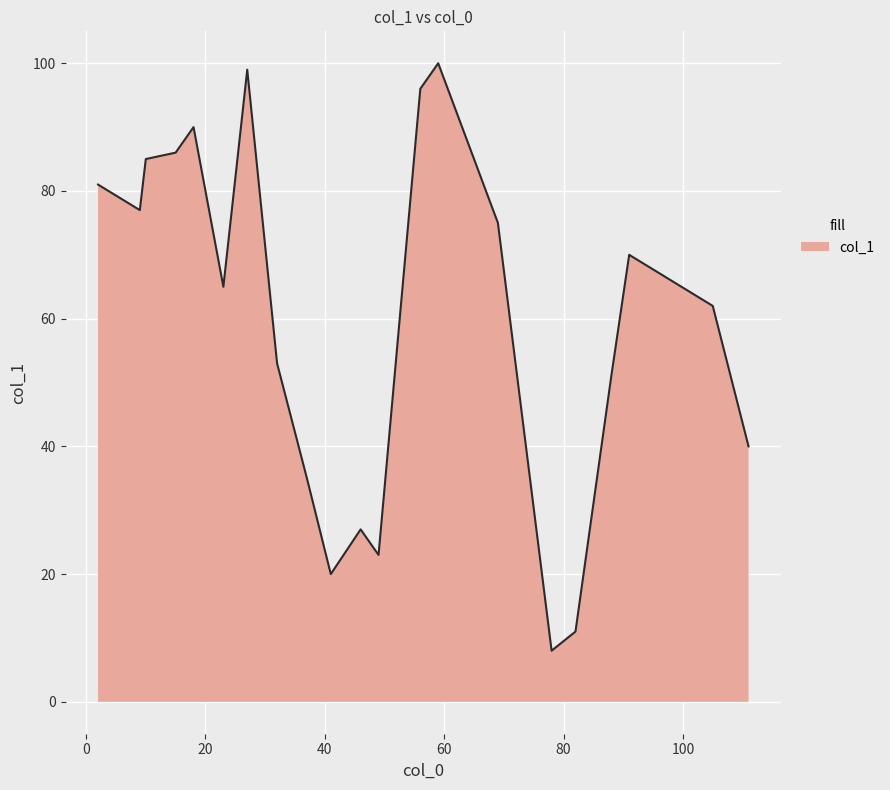

What is the difference between the maximum and minimum values?

92